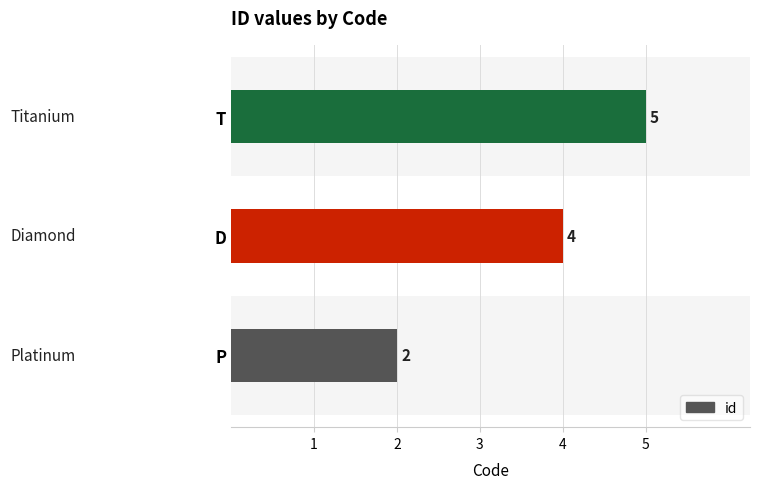

Are the bars grouped side by side (vs. stacked)?

No